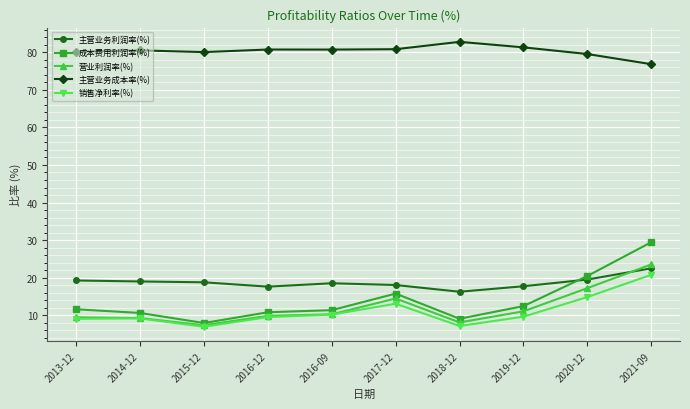

Which series changed the most between 2016-09 and 2020-12?

成本费用利润率(%)